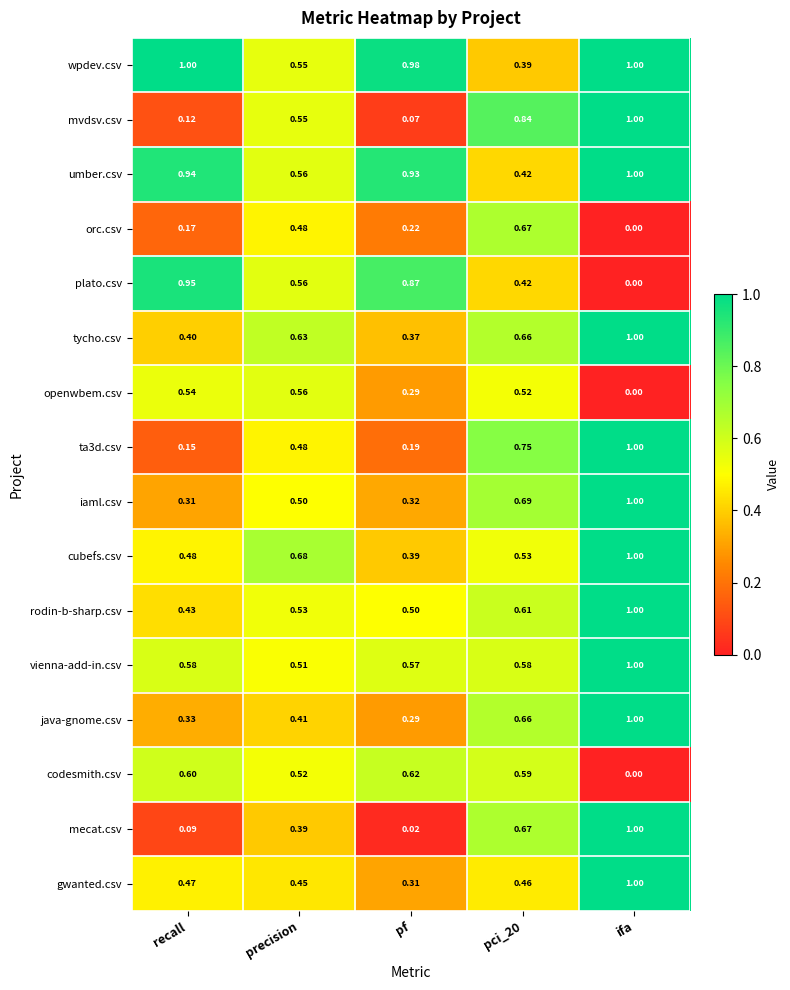

What is the maximum value shown in the chart?

1.0